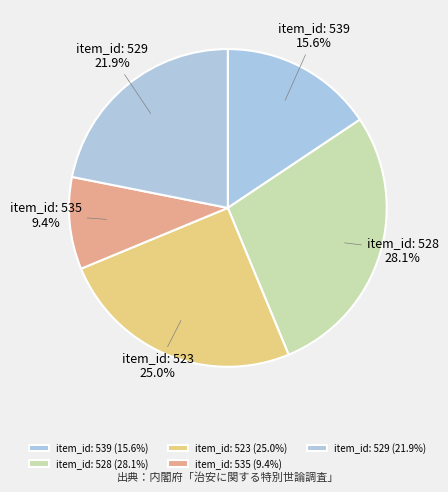

What is the smallest slice in the pie chart?

535